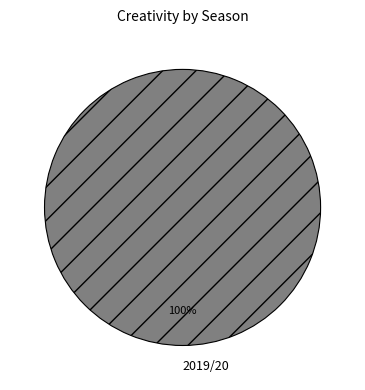

Count the number of slices in the pie.

1